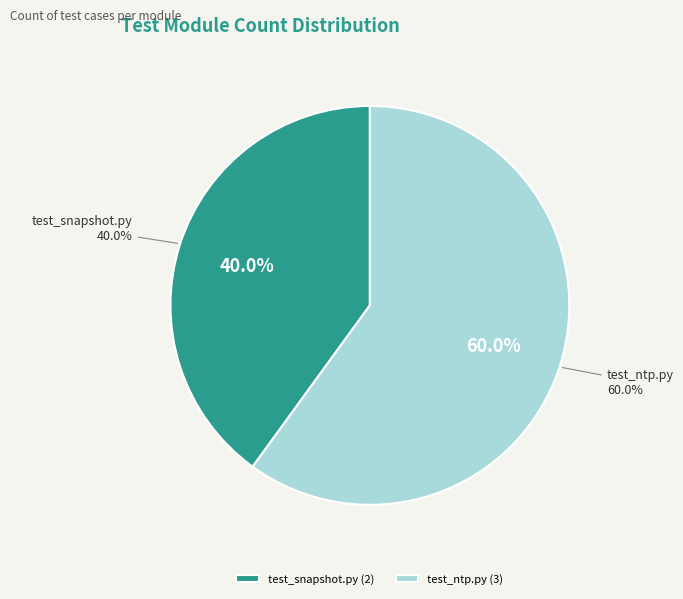

Is it true that system/test_ntp.py is 54% of the pie?

False